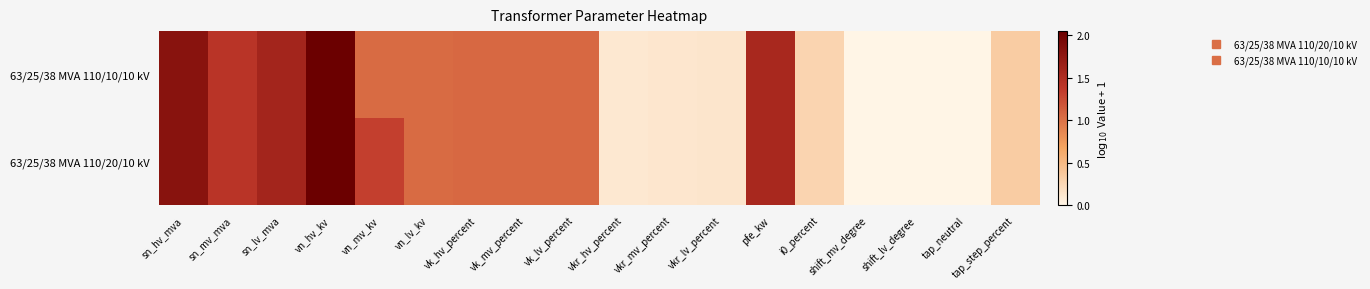

Which series has the widest spread of values?

63/25/38 MVA 110/20/10 kV